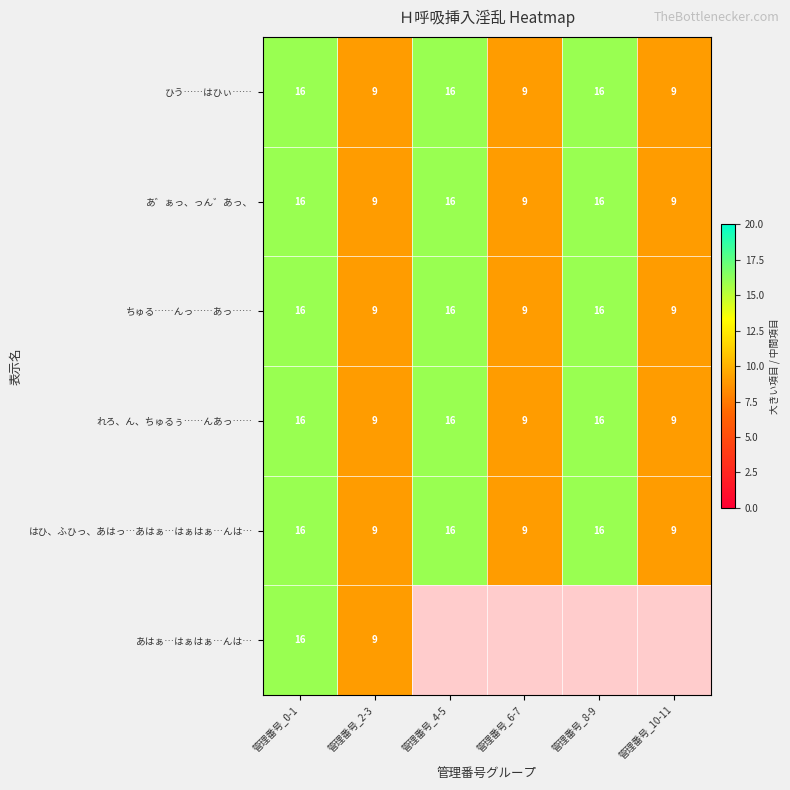

Is it true that あ゛ぁっ、っん゛あっ、 equals 7.4 at 管理番号_8-9?

False